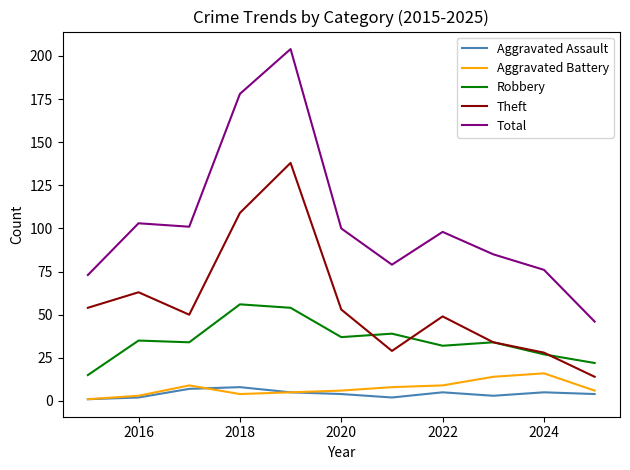

Which series has the largest range (max minus min)?

Total